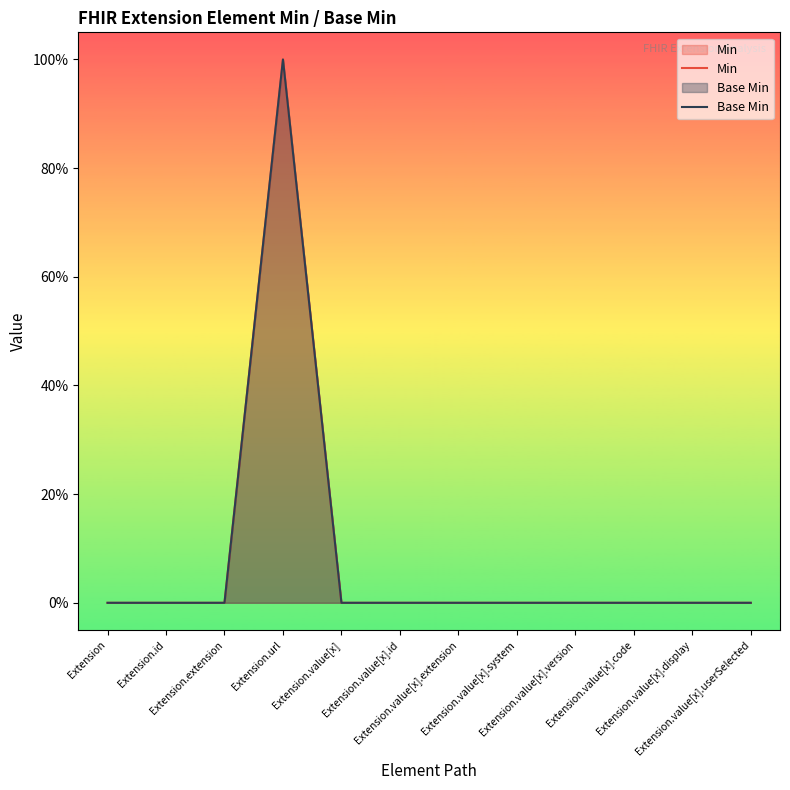

What are all the series names shown in the legend?

Min, Base Min